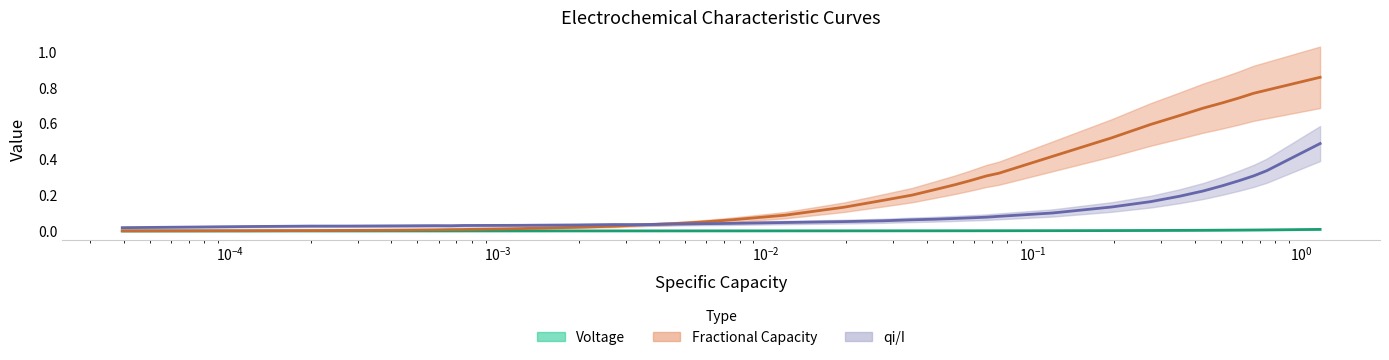

True or false: Fractional Capacity and Voltage intersect in this chart.

False